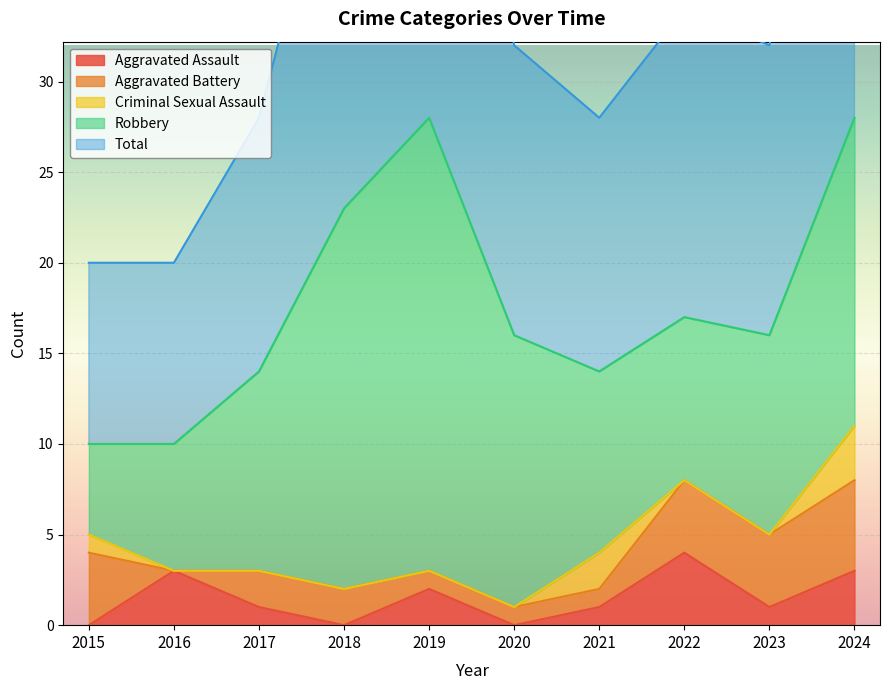

Reading left to right, transcribe all the data shown in this chart.

Aggravated Assault: 2015=0	2016=3	2017=1	2018=0	2019=2	2020=0	2021=1	2022=4	2023=1	2024=3
Aggravated Battery: 2015=4	2016=0	2017=2	2018=2	2019=1	2020=1	2021=1	2022=4	2023=4	2024=5
Criminal Sexual Assault: 2015=1	2016=0	2017=0	2018=0	2019=0	2020=0	2021=2	2022=0	2023=0	2024=3
Robbery: 2015=5	2016=7	2017=11	2018=21	2019=25	2020=15	2021=10	2022=9	2023=11	2024=17
Total: 2015=10	2016=10	2017=14	2018=23	2019=28	2020=16	2021=14	2022=17	2023=16	2024=28